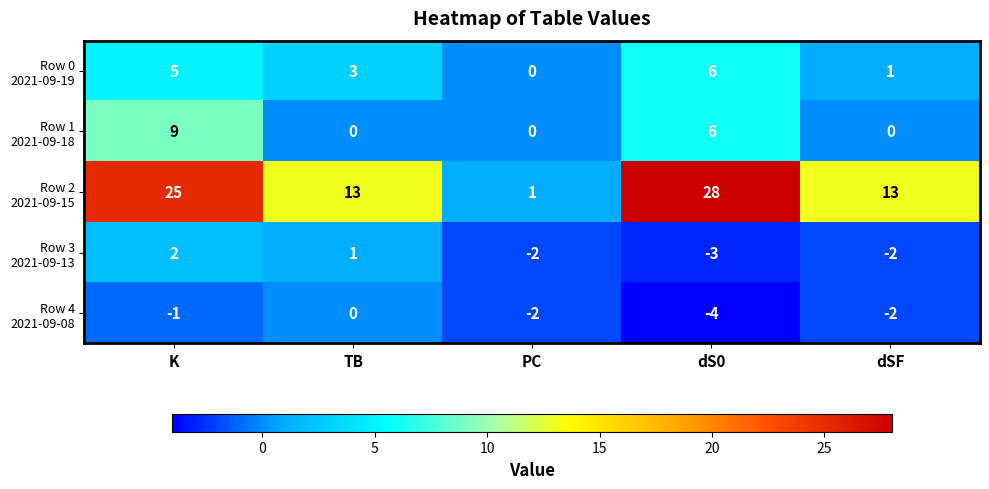

What is the difference between the highest and lowest values at TB?

13